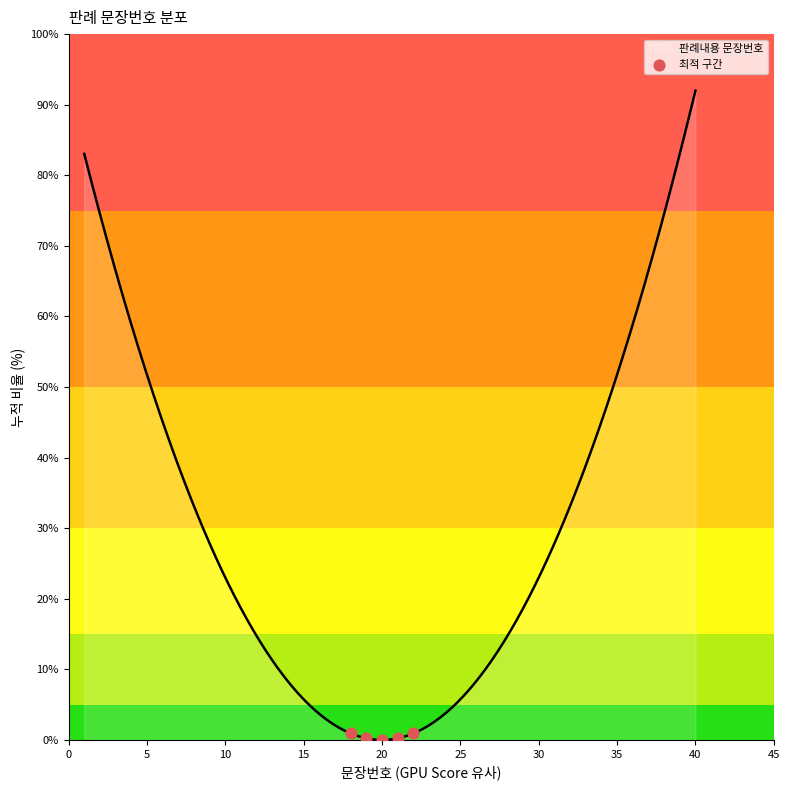

What is the maximum value for 판례내용 문장번호?

92.0